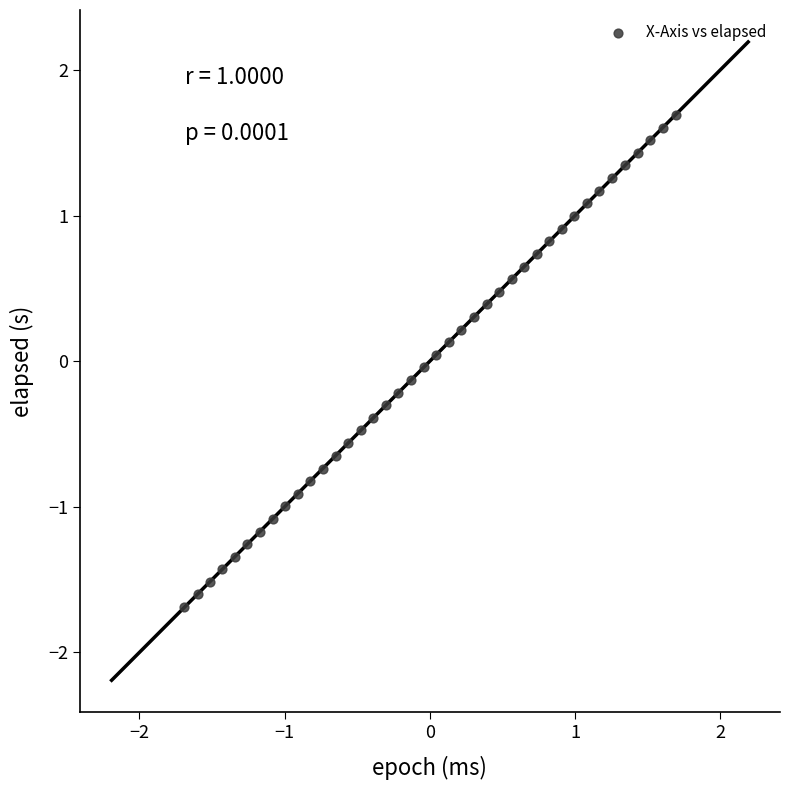

What is the range of X values (max minus min)?

3.4